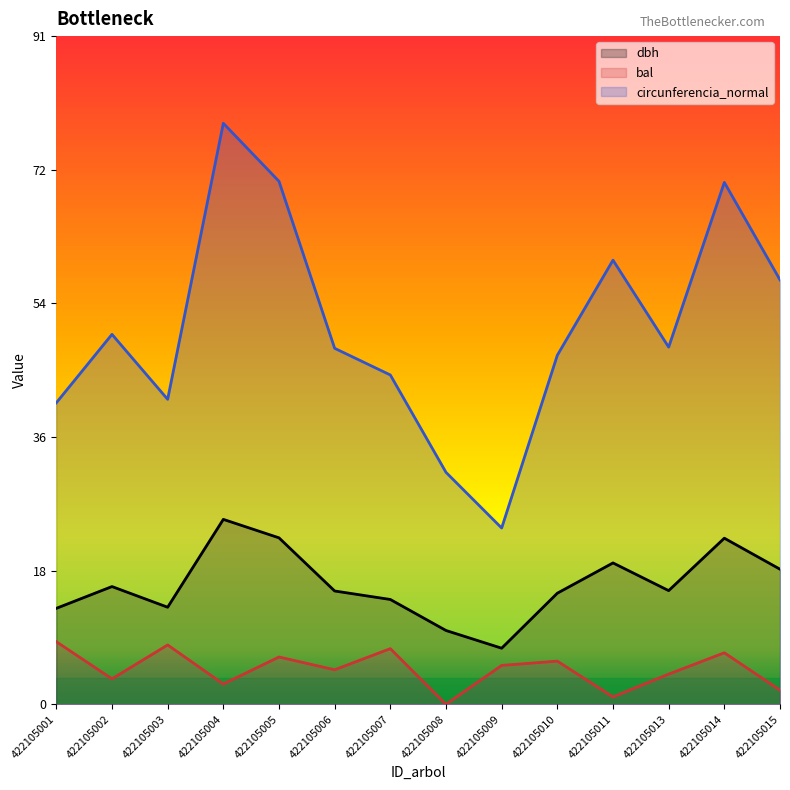

At which category is the sum across all series the highest?

422105004